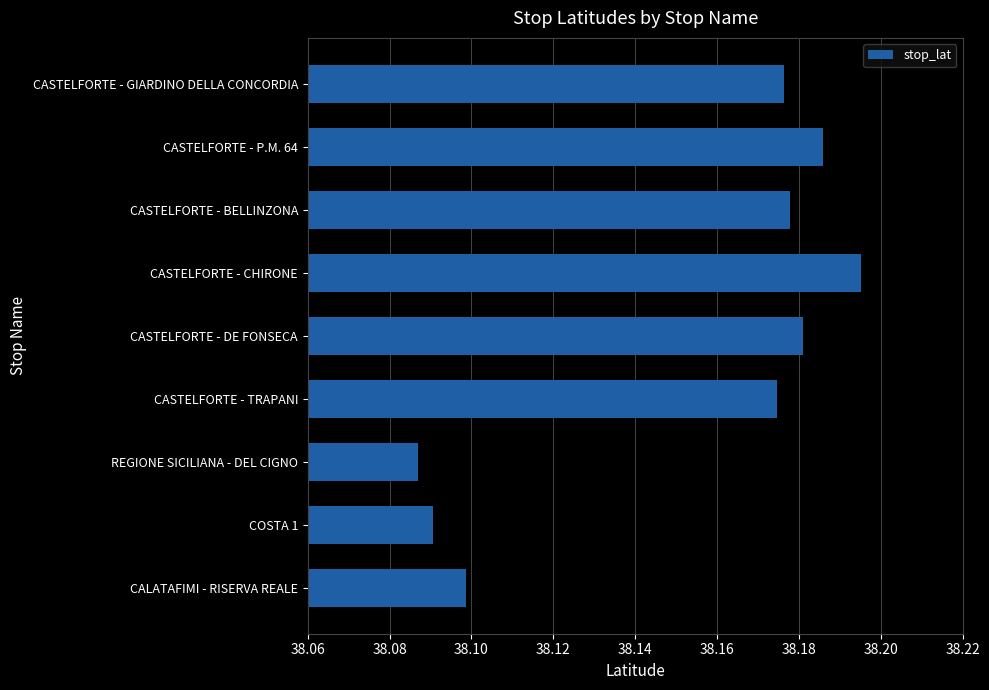

Where is the data nearest to the value 38?

REGIONE SICILIANA - DEL CIGNO